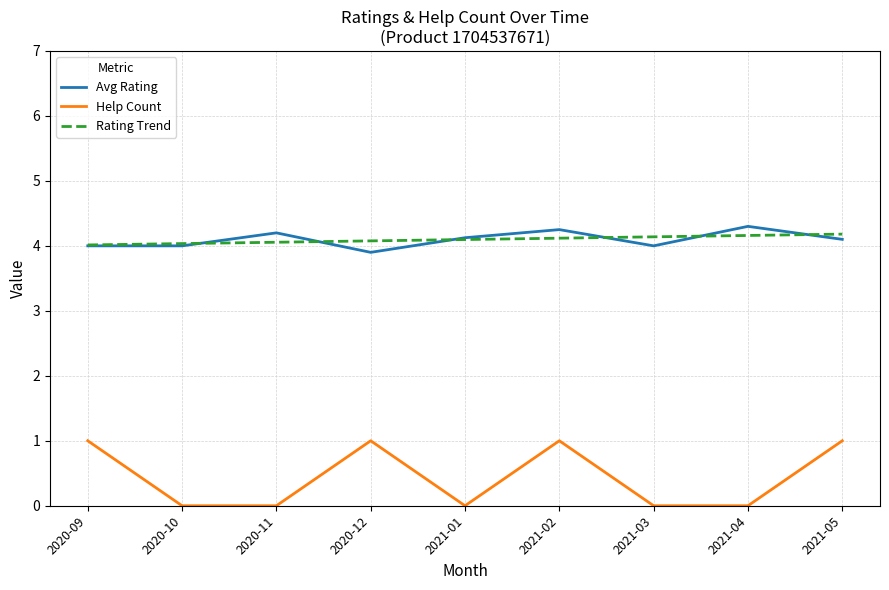

Is it true that Help Count equals 0.0 at 2021-01?

True